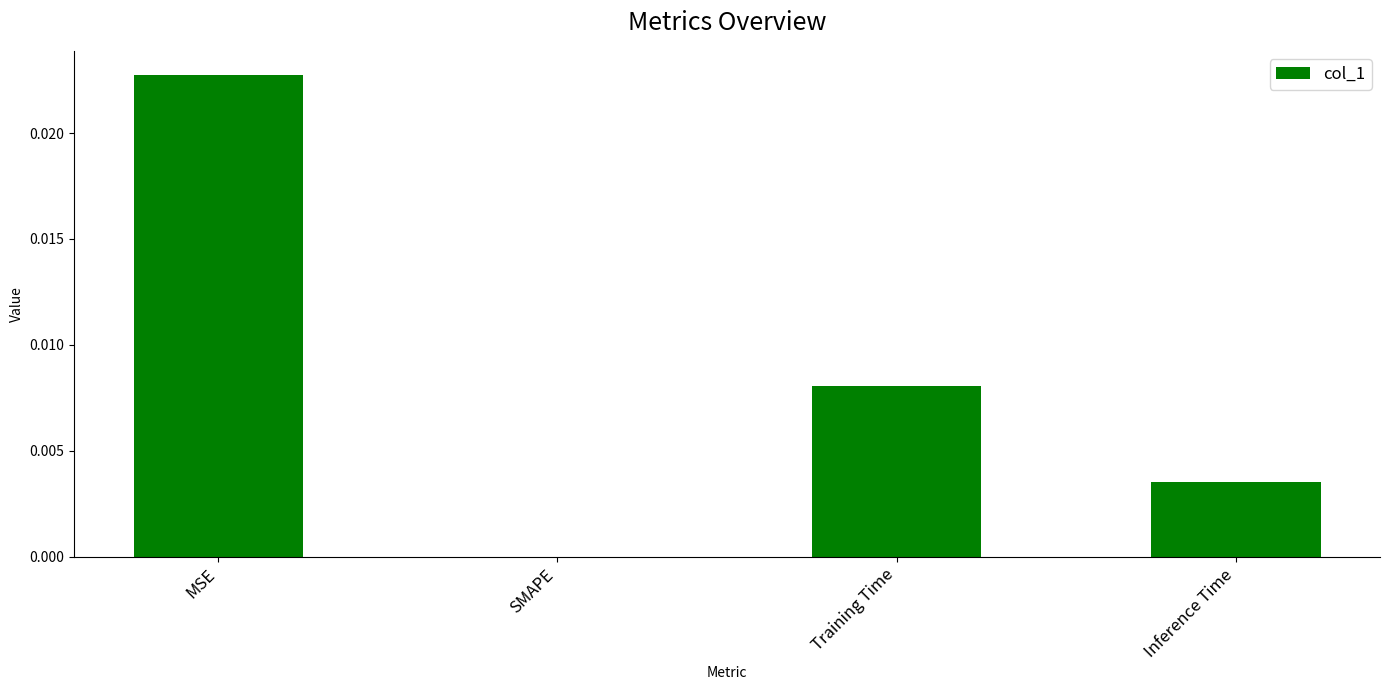

How many values are above zero?

3